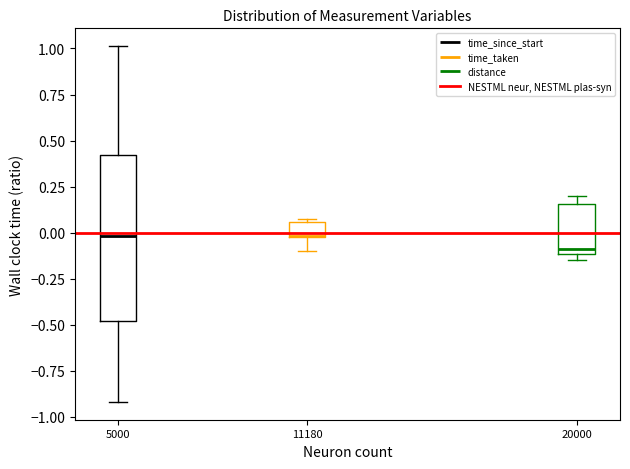

Which box is the tallest, from its lower edge to its upper edge?

5000